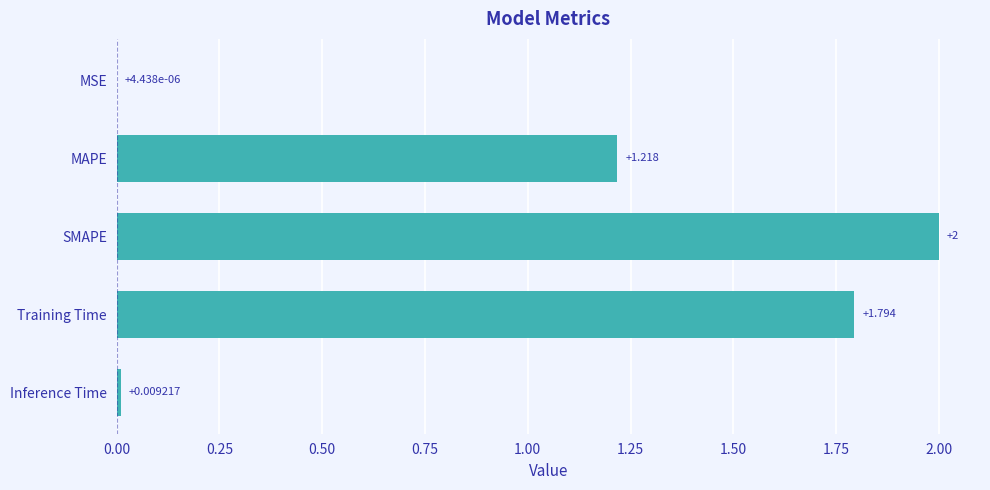

Between MSE and SMAPE, which is larger?

SMAPE